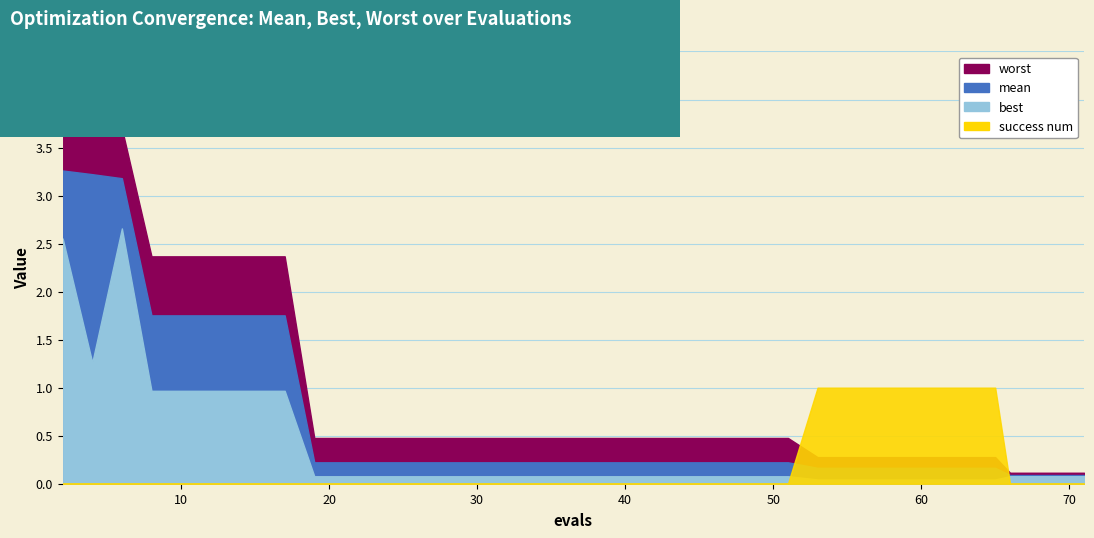

What is the highest value of the success num series?

1.0